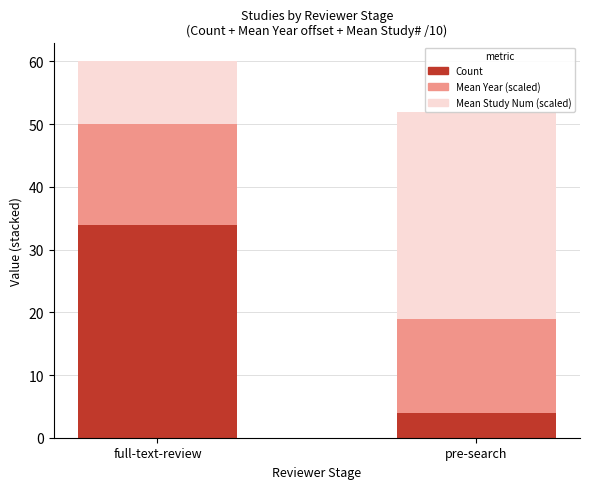

Rank the series at full-text-review from lowest to highest value.

Mean Study Num (scaled), Mean Year (scaled), Count